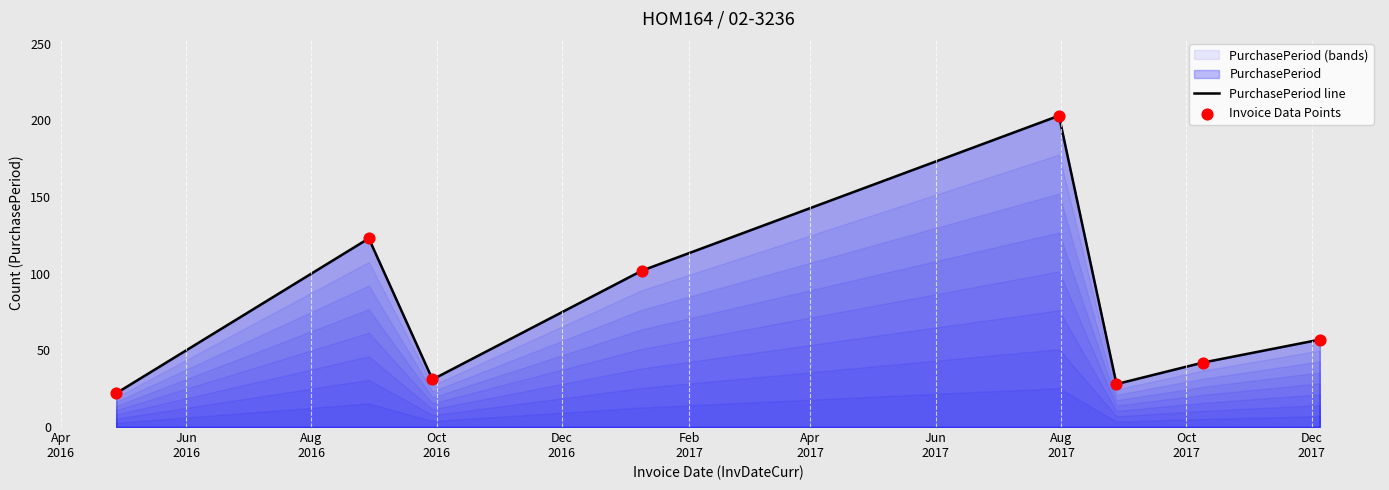

What is the difference between the second highest and second lowest values?

95